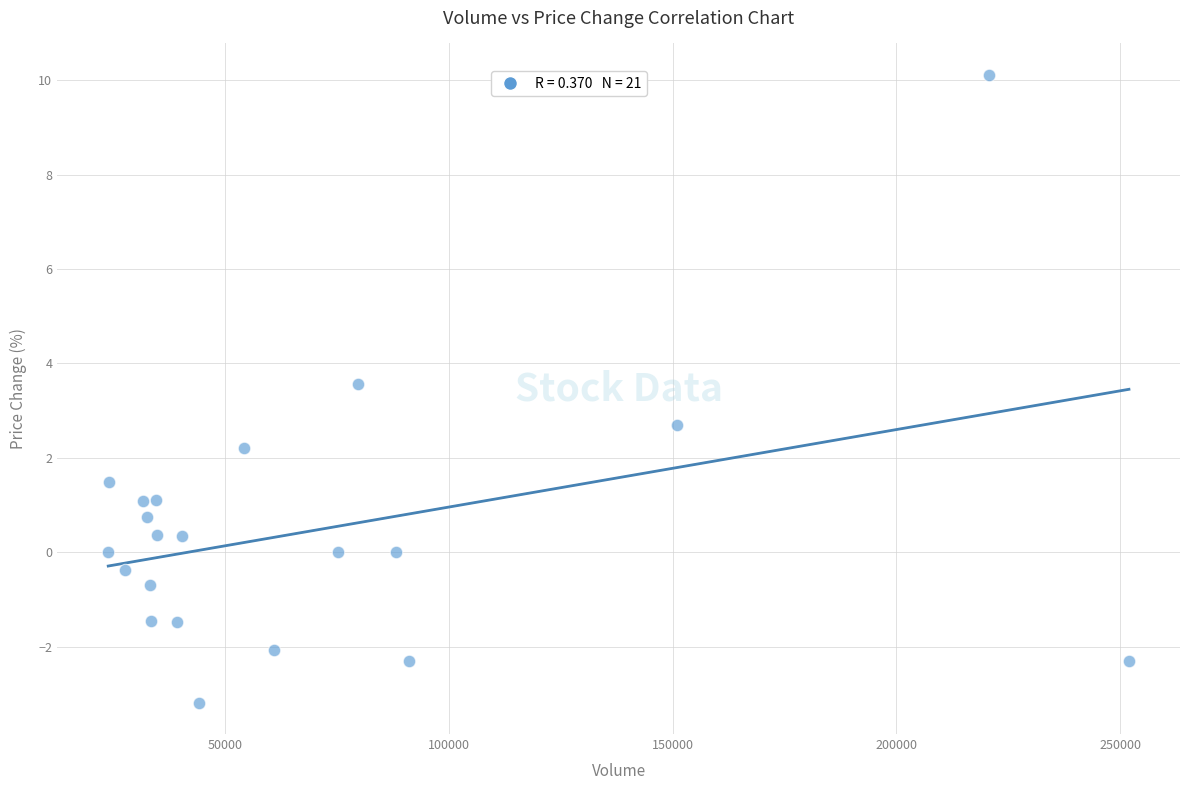

What is the range of X values (max minus min)?

228116.4